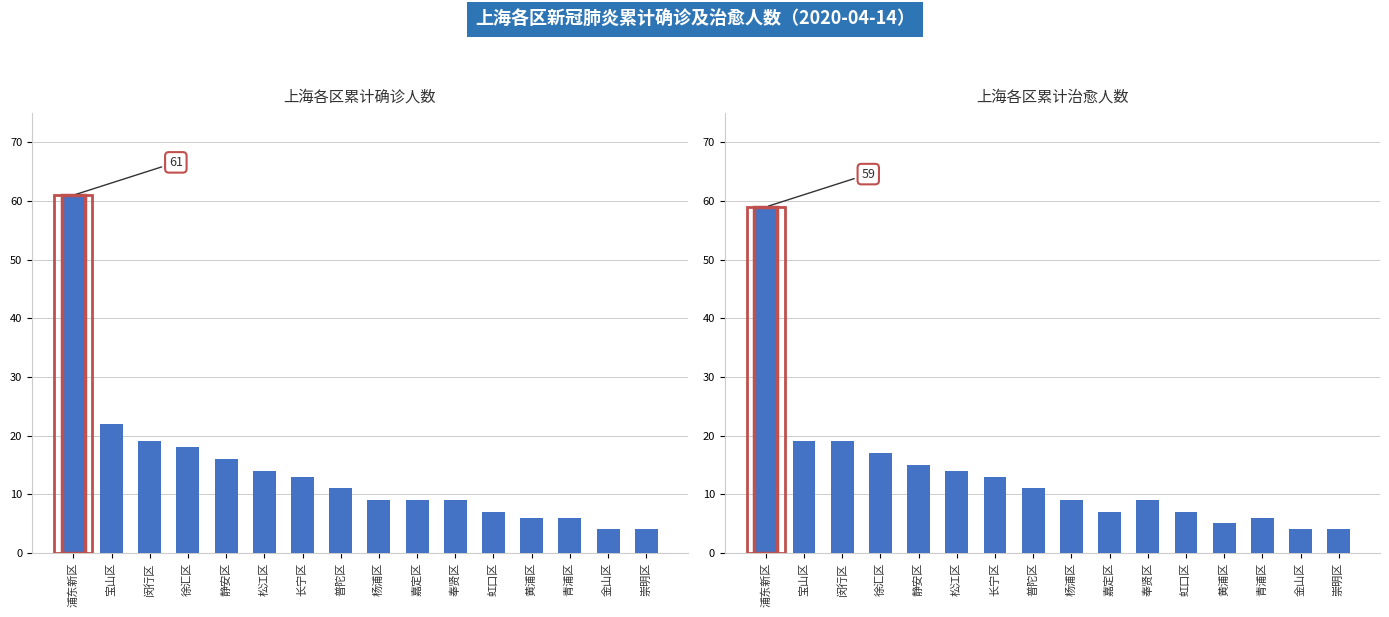

List the series in order of their overall mean, highest first.

累计确诊人数, 累计治愈人数